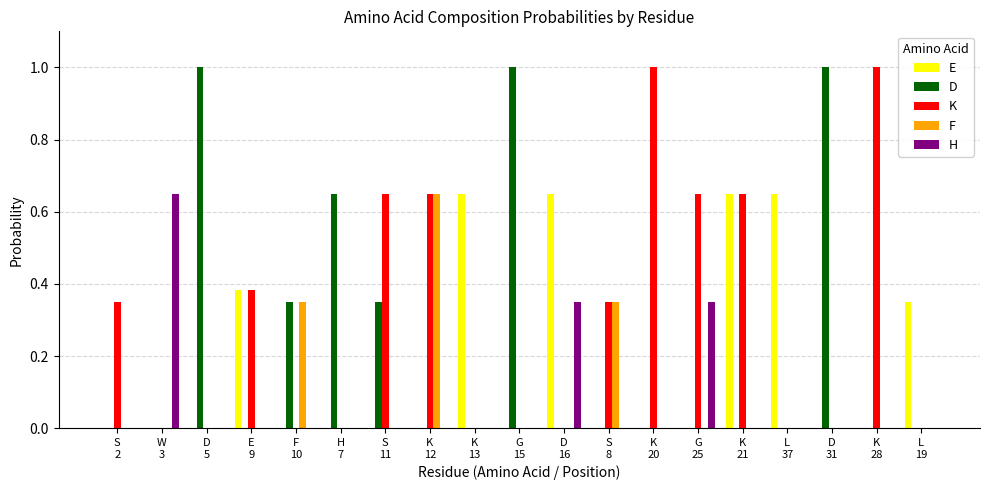

Which series has the largest total across all categories?

K